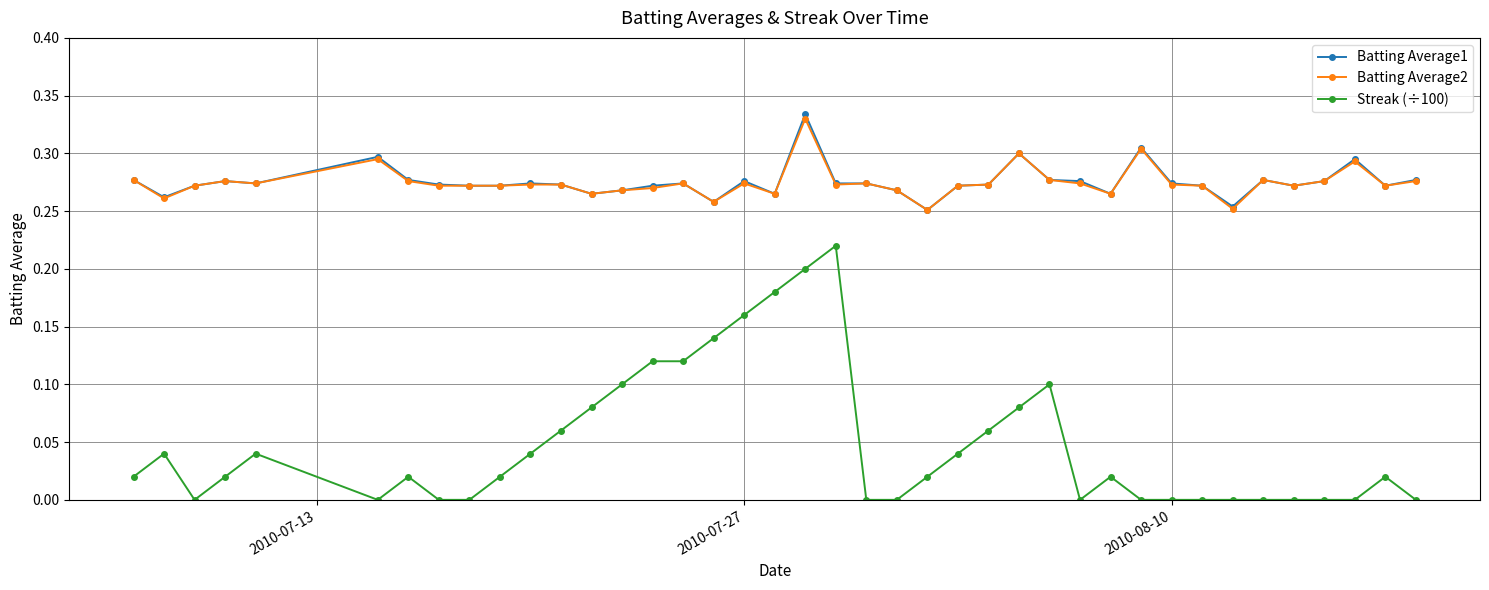

How many lines are shown in the chart?

3